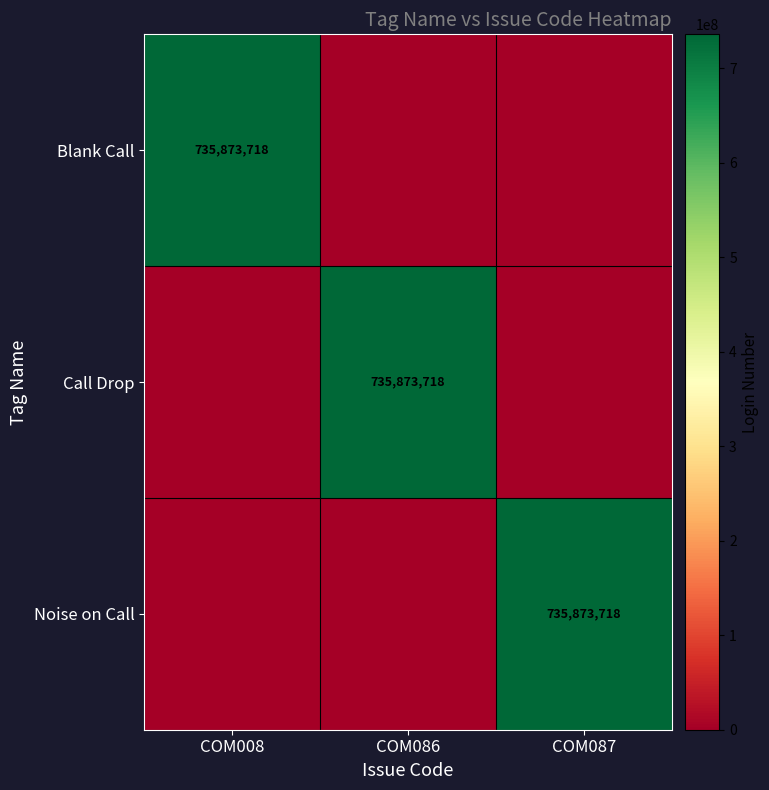

Is it true that Noise on Call equals 735873718 at COM087?

True